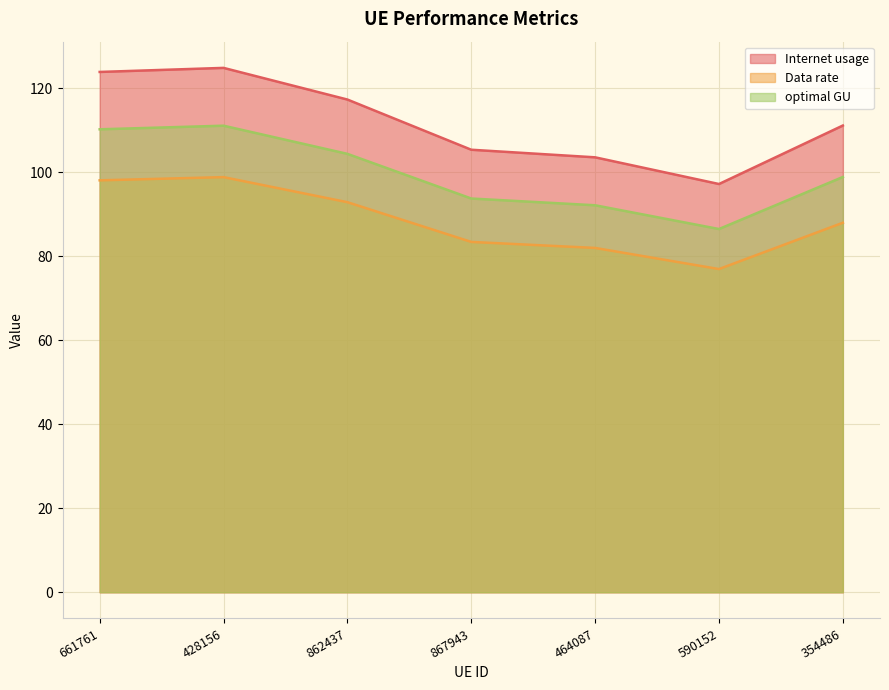

Reading left to right, extract all data points from this chart.

Internet usage: 661761=123.8	428156=124.8	862437=117.3	867943=105.3	464087=103.5	590152=97.2	354486=111.1
Data rate: 661761=98.0	428156=98.8	862437=92.8	867943=83.4	464087=81.9	590152=76.9	354486=87.9
optimal GU: 661761=110.2	428156=111.0	862437=104.3	867943=93.7	464087=92.1	590152=86.4	354486=98.8